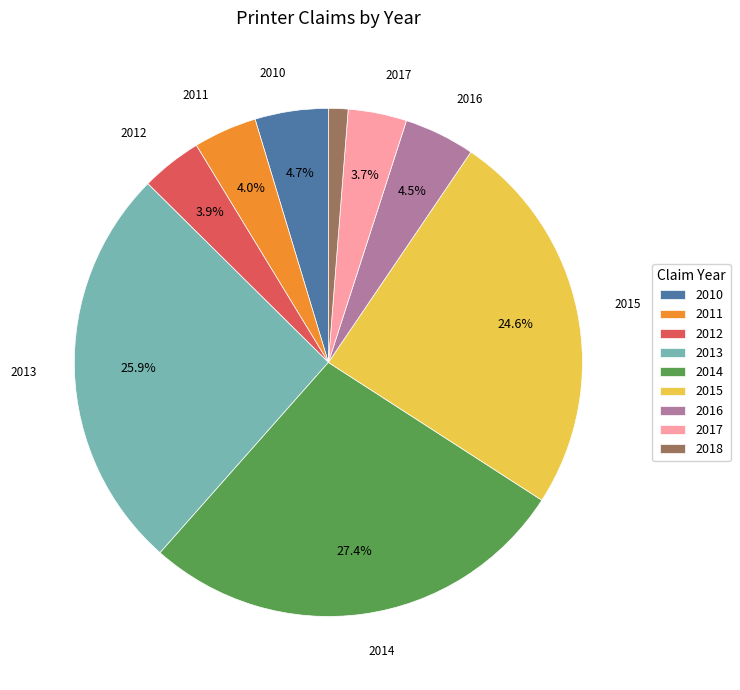

To the nearest percent, what is the combined percentage of 2015 and 2016?

29%